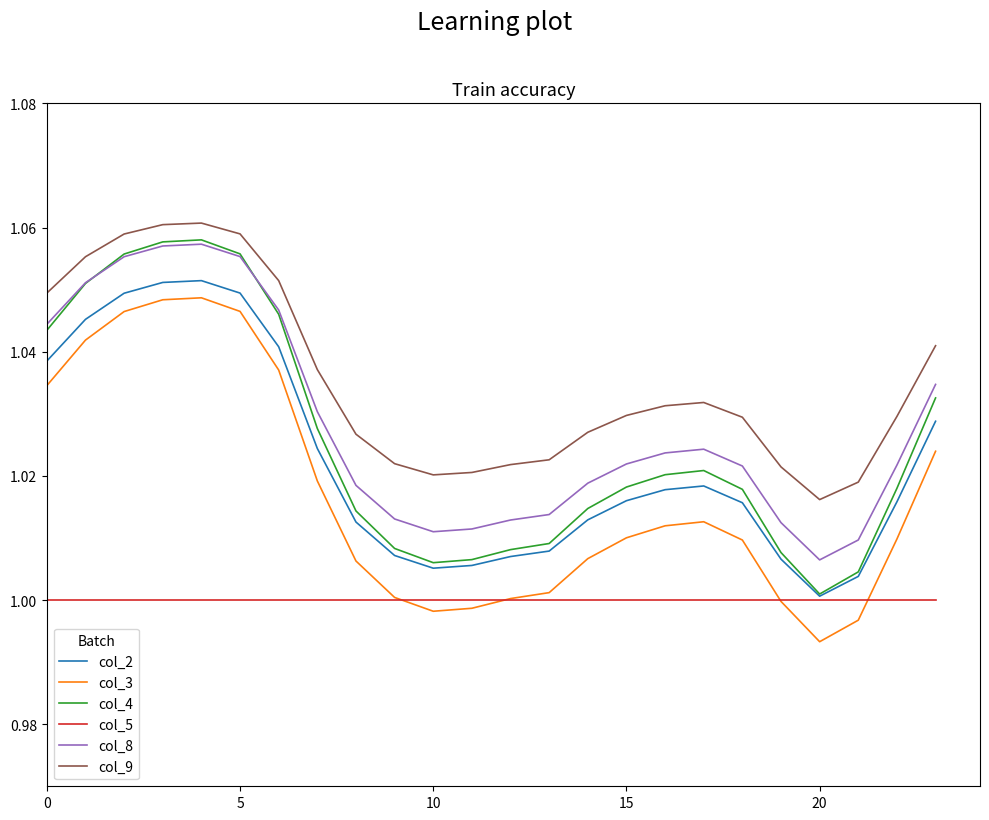

True or false: col_2 and col_3 intersect in this chart.

False